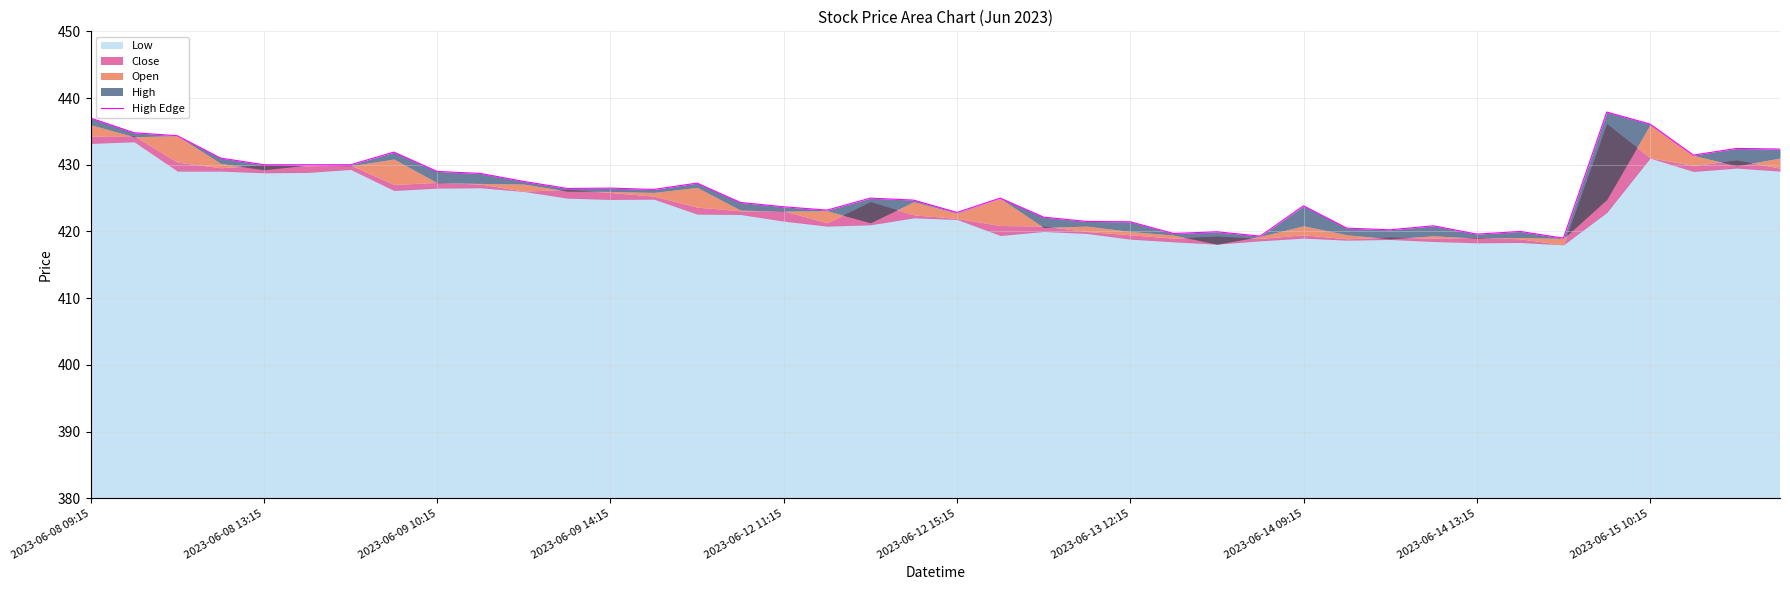

True or false: there are more than 1 points higher than both neighbors.

True